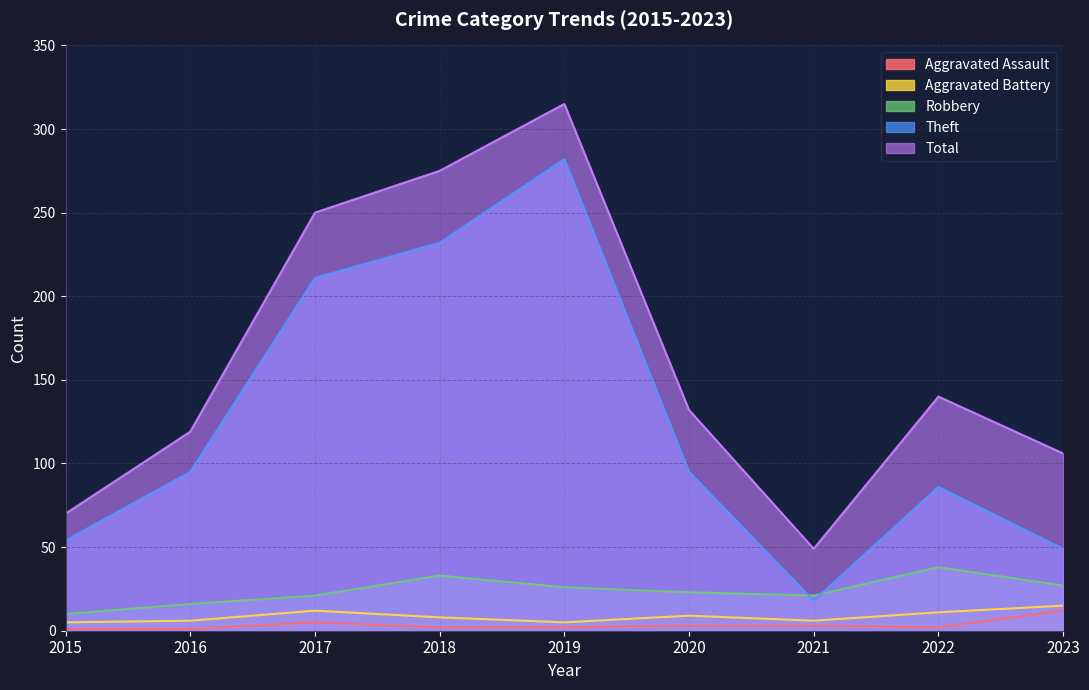

Where is the first local minimum for Aggravated Assault?

2022